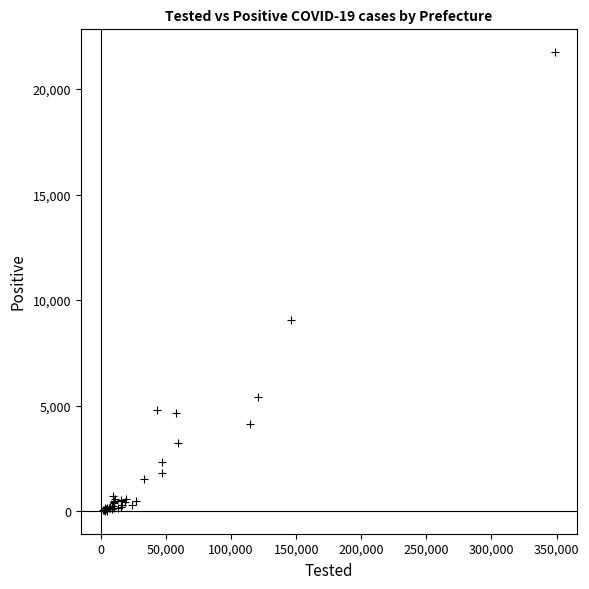

What Y value in the scatter plot is closest to 10897?

9043